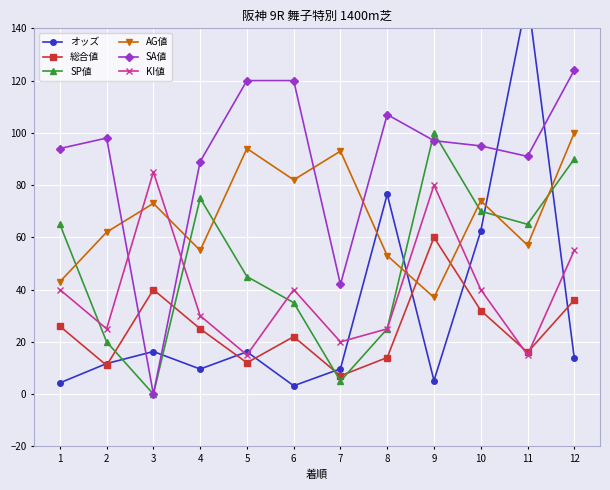

What is the difference between the maximum and minimum values in the SA値 series?

124